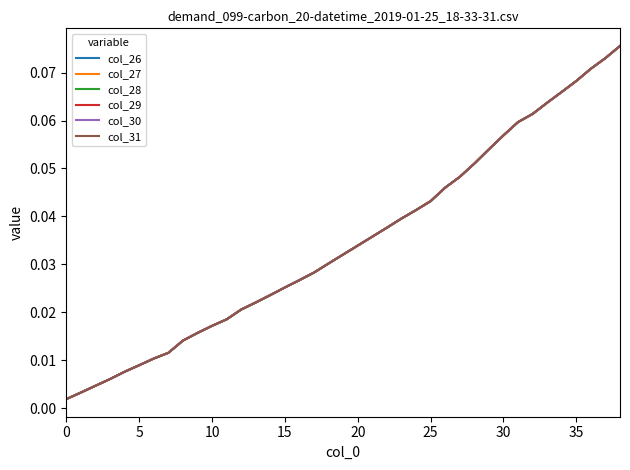

True or false: col_28 has more than 1 interior local peaks.

False